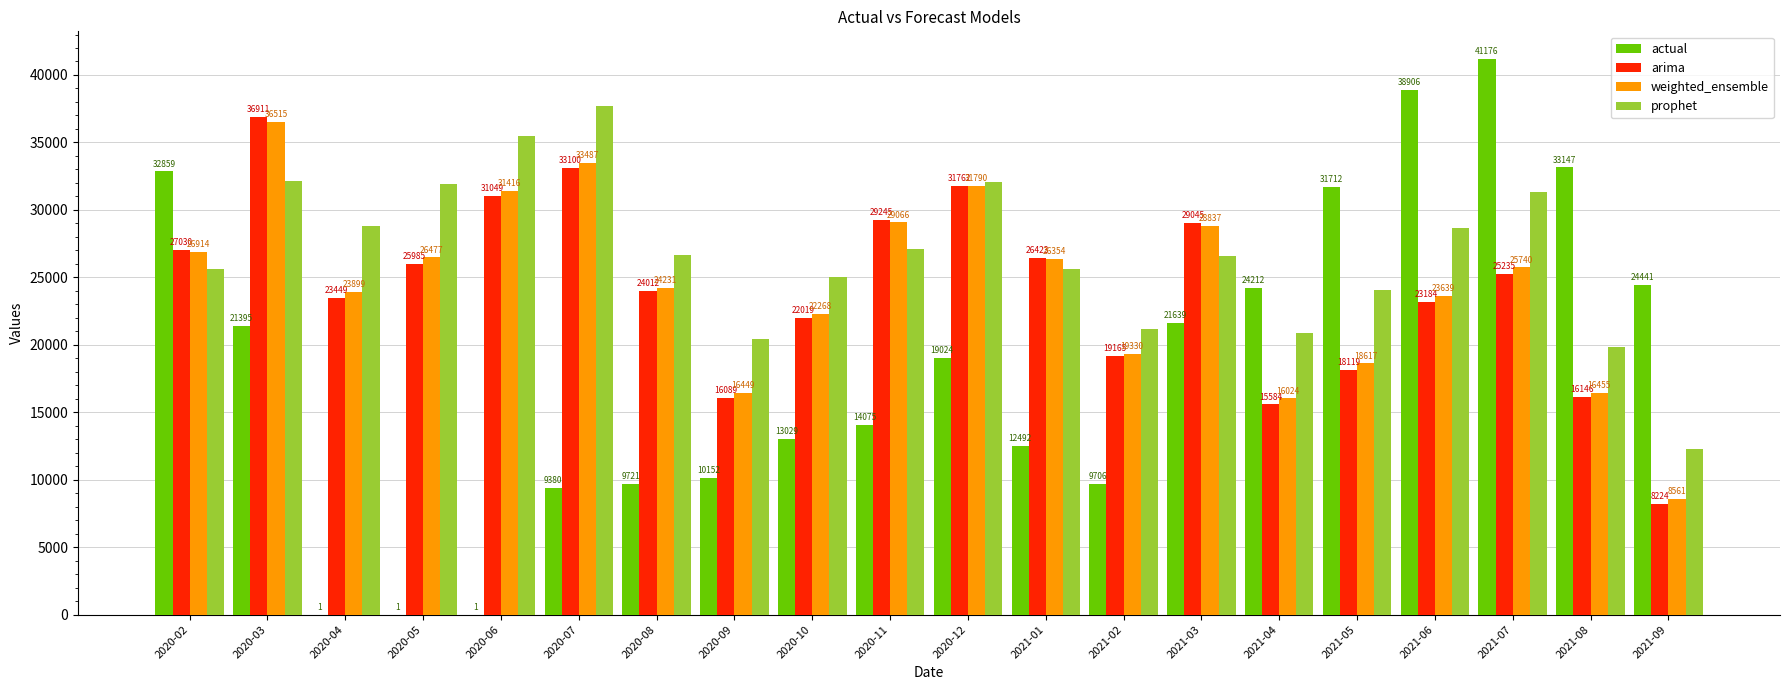

At which label does weighted_ensemble first exceed 25740?

2020-02